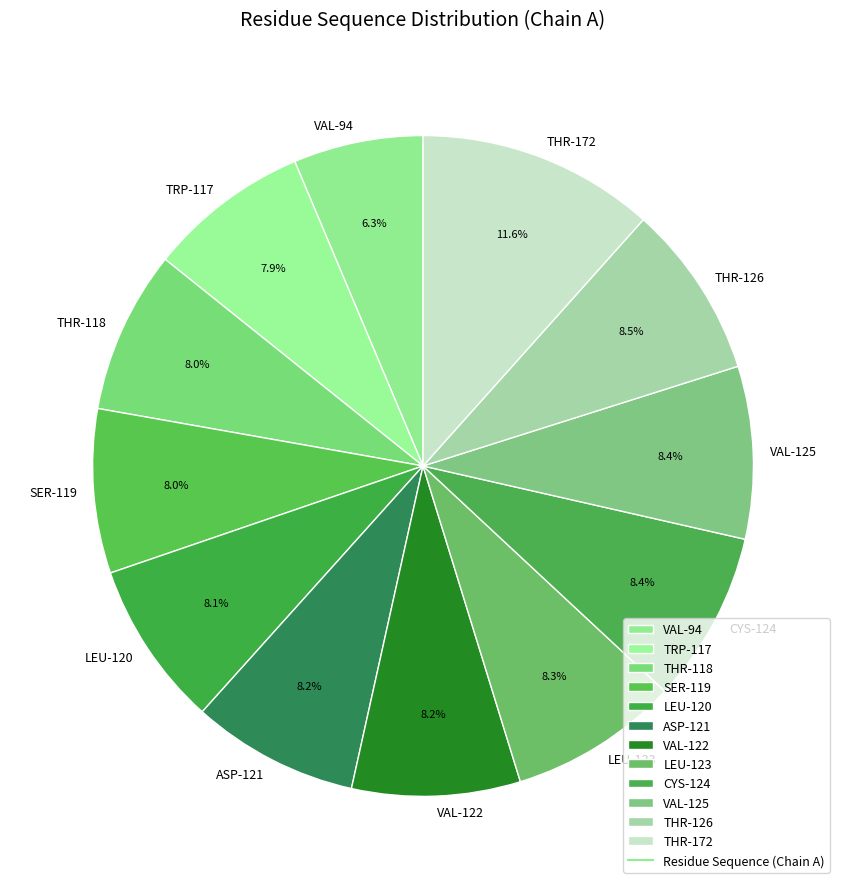

The ASP-121 slice represents 8% of the pie. True or false?

True